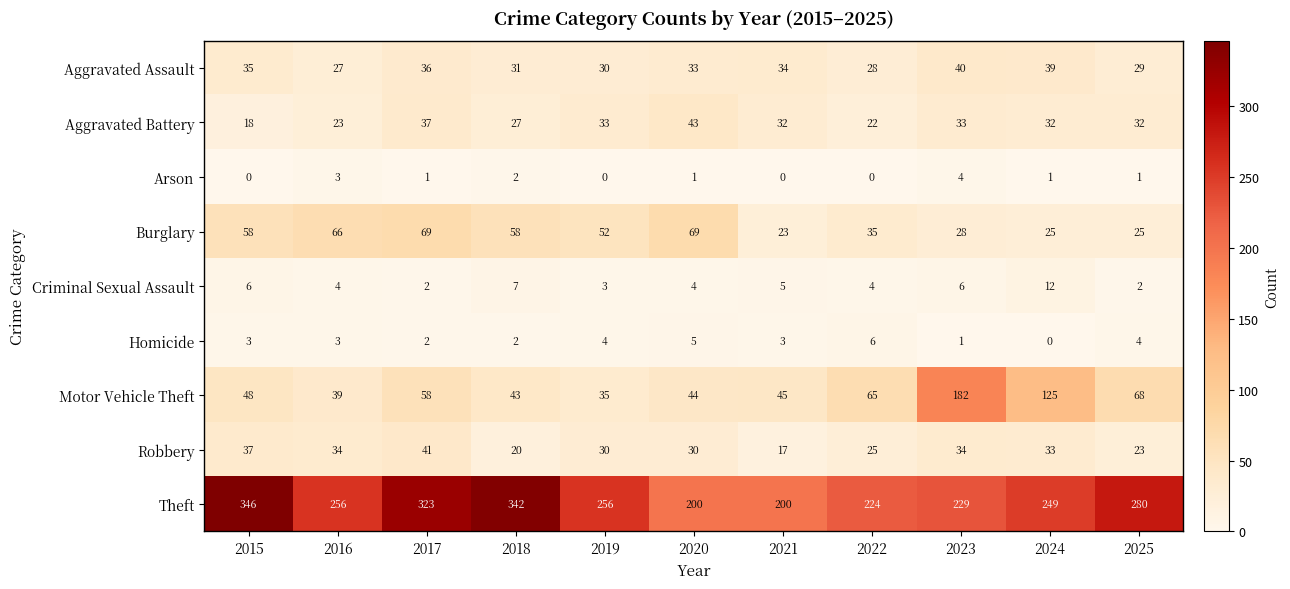

What is the sum of all Aggravated Assault values?

362